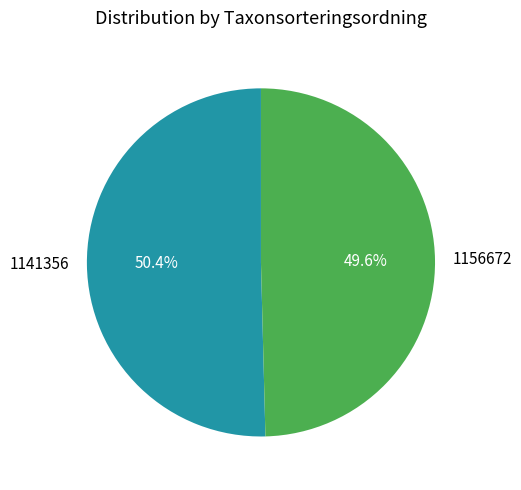

How many segments does this pie chart have?

2